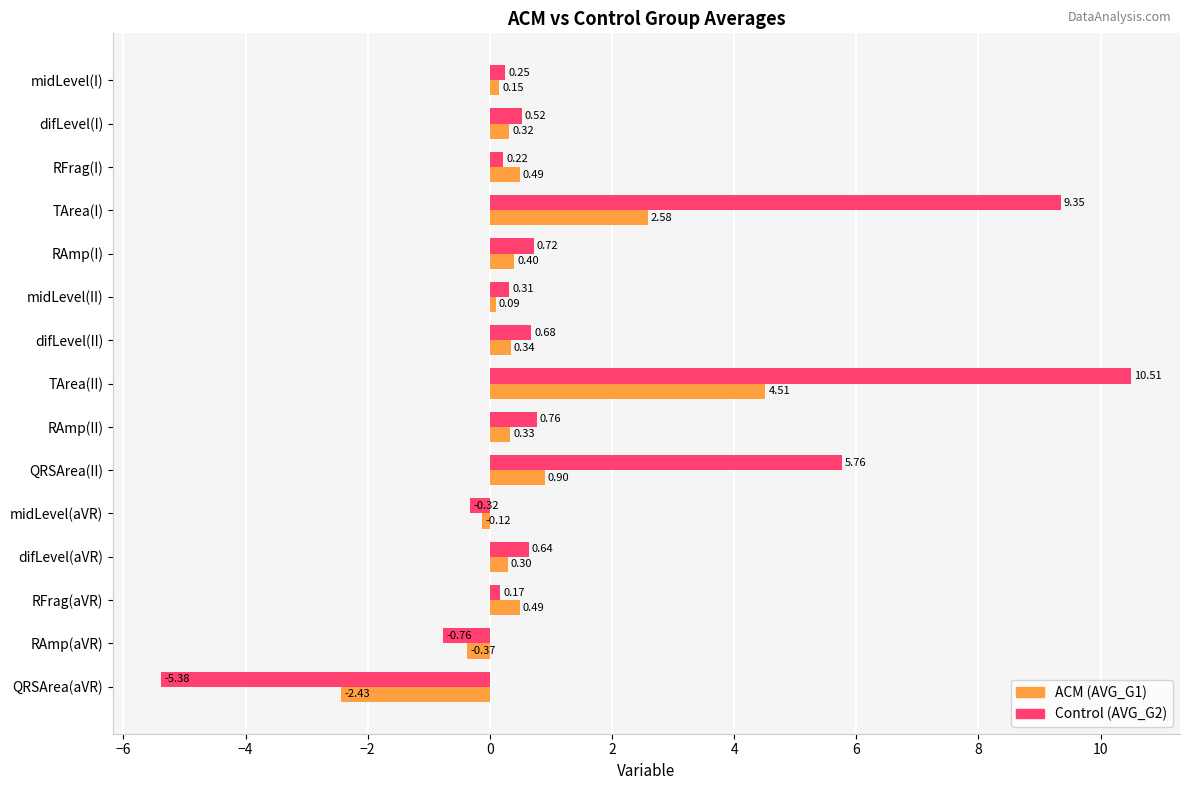

What is the difference between the maximum and second lowest values in the ACM (AVG_G1) series?

4.9